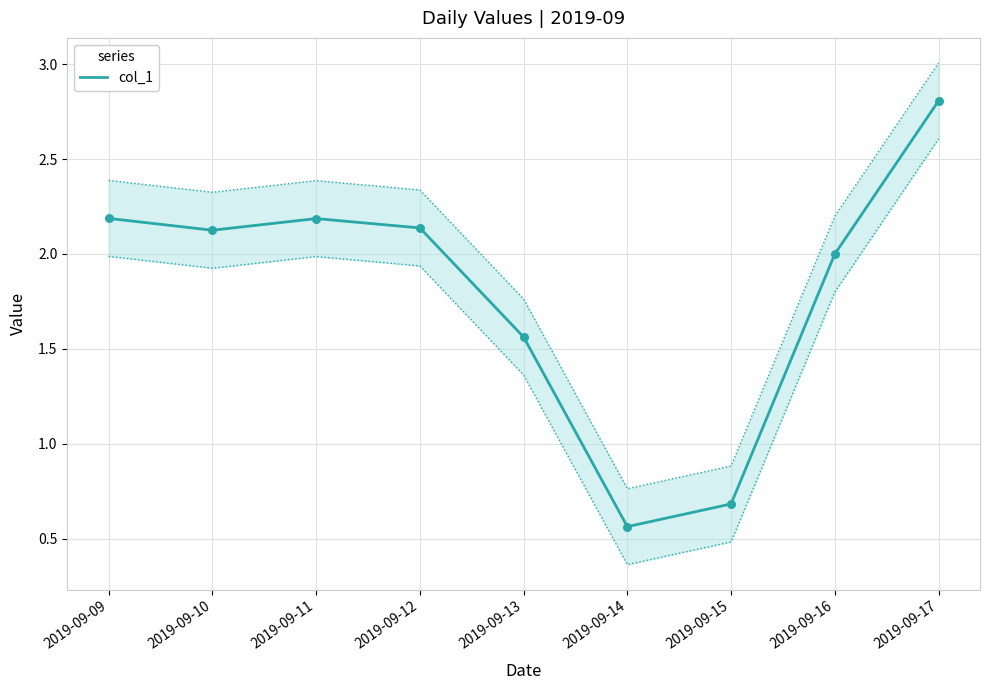

Which has a higher value, 2019-09-11 or 2019-09-13?

2019-09-11